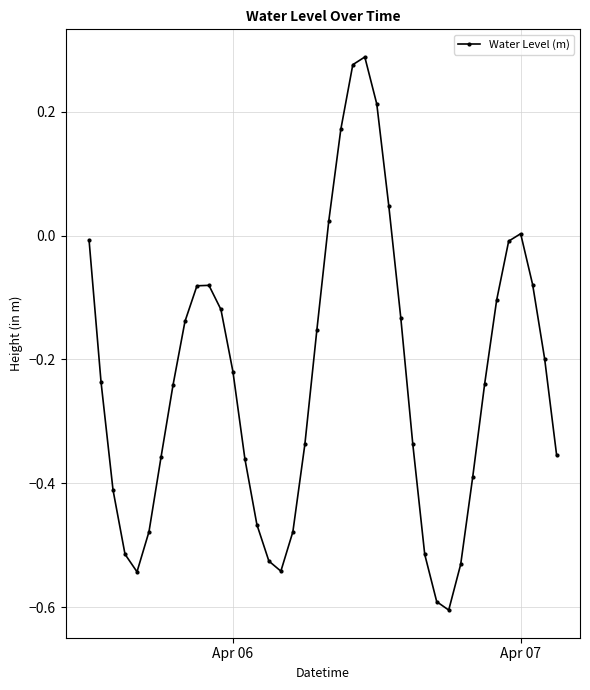

What is the minimum value shown in the chart?

-0.6